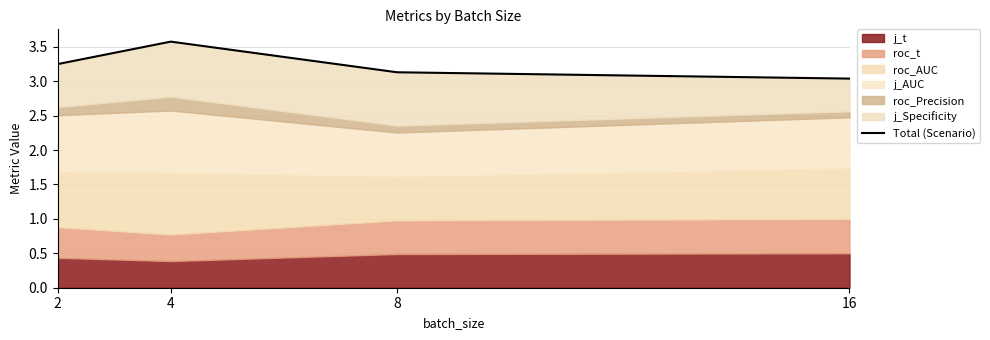

Reading left to right, transcribe all the data shown in this chart.

2=3.2	4=3.6	8=3.1	16=3.0